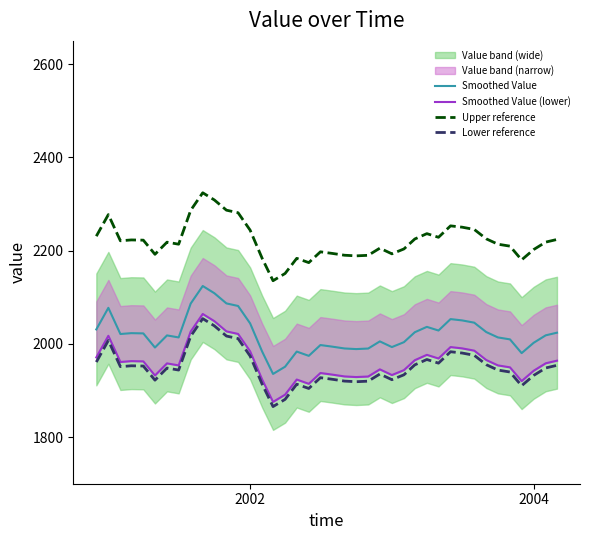

Is this an area chart (filled region under the line)?

No